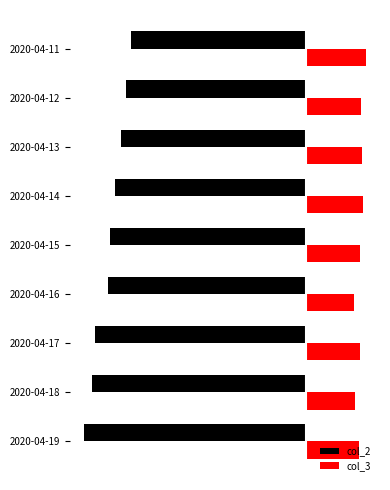

What is the minimum value shown in the chart?

-360